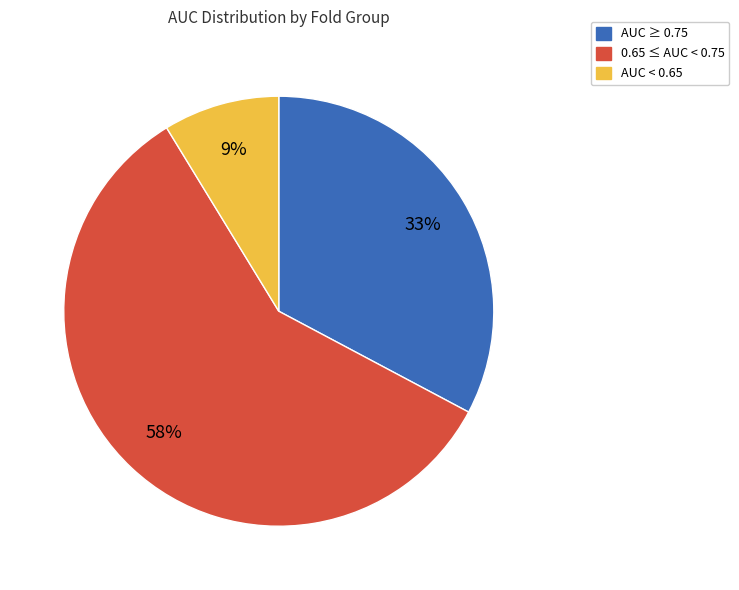

To the nearest percent, what is the average slice percentage?

33%